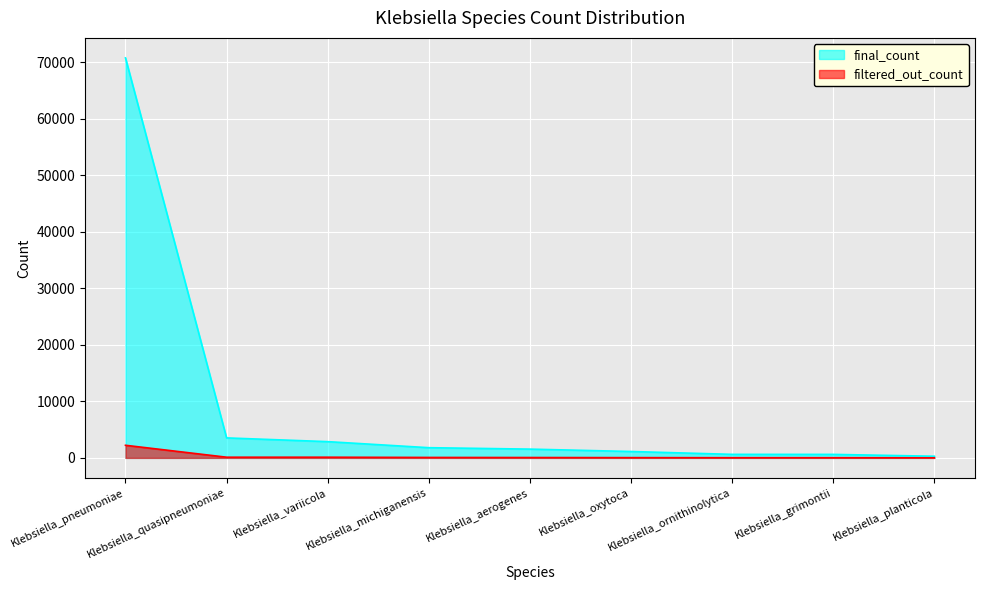

The value of final_count at Klebsiella_aerogenes is 1553. True or false?

True